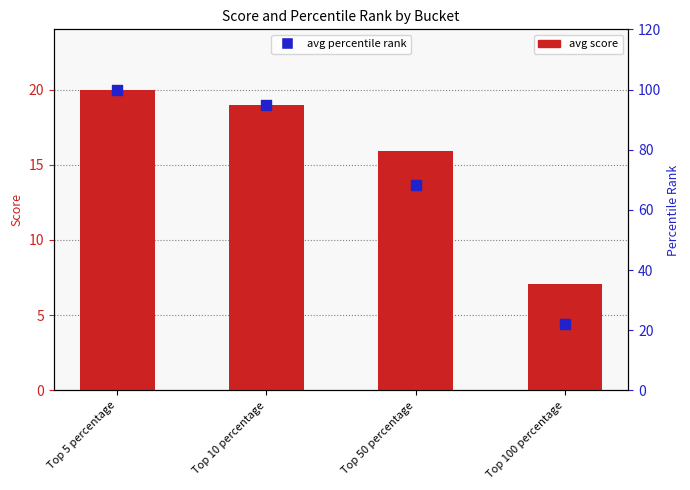

What is the total value across all series at Top 100 percentage?

29.2